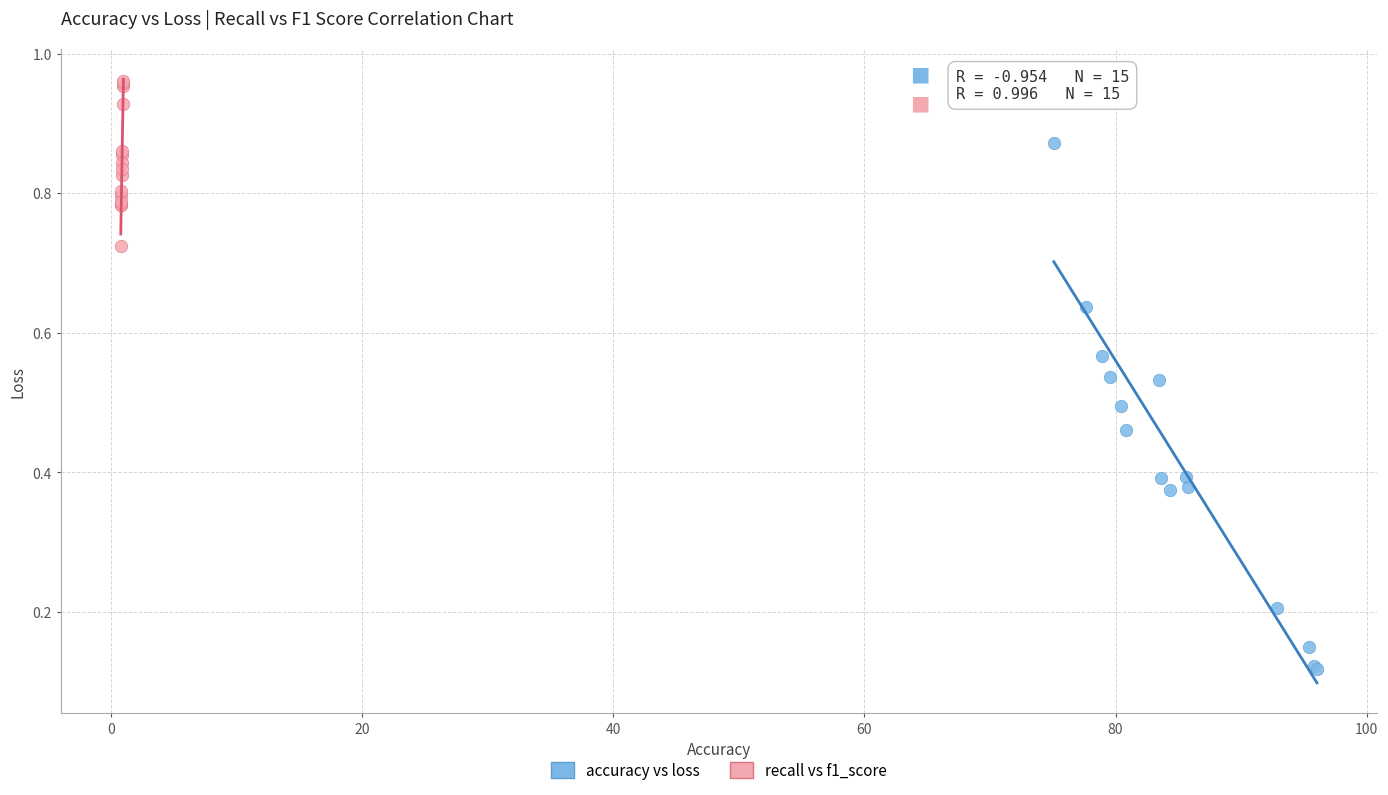

What are all the series names shown in the legend?

accuracy vs loss, recall vs f1_score